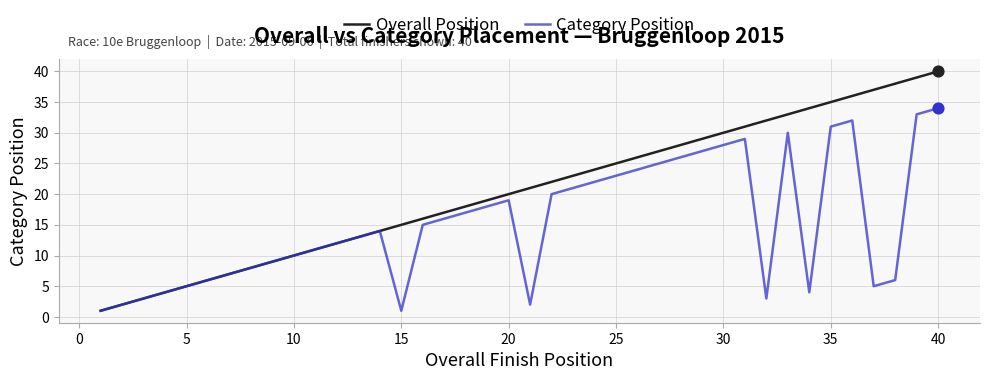

Which series has the widest spread of values?

Overall Position